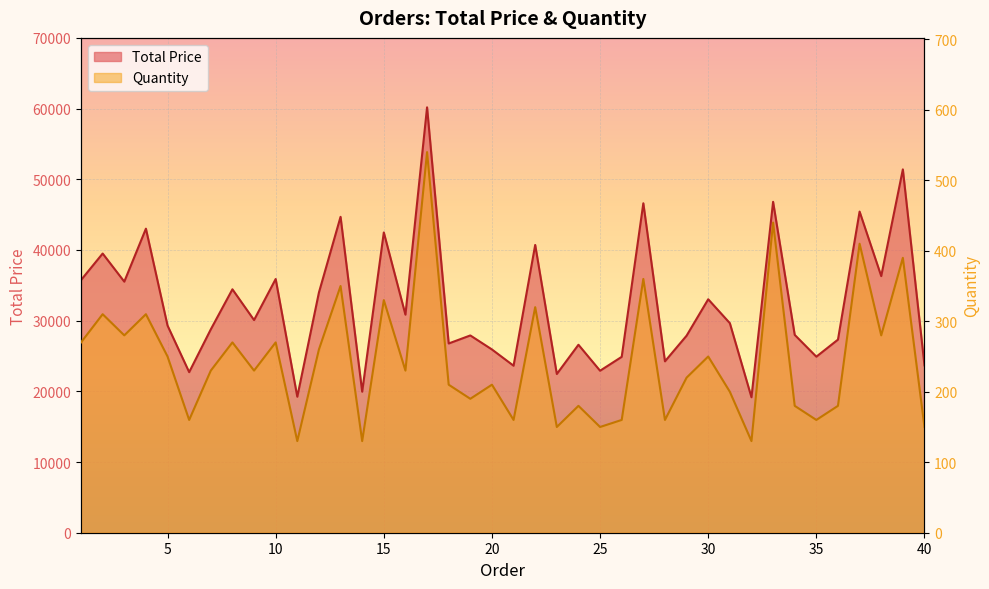

What is the difference between the maximum and minimum values in the Total Price series?

41012